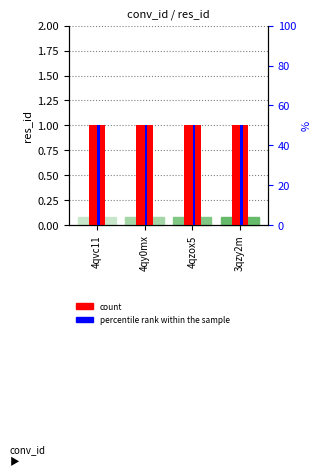

Which has a higher value, 3qzy2m or 4qzox5?

3qzy2m